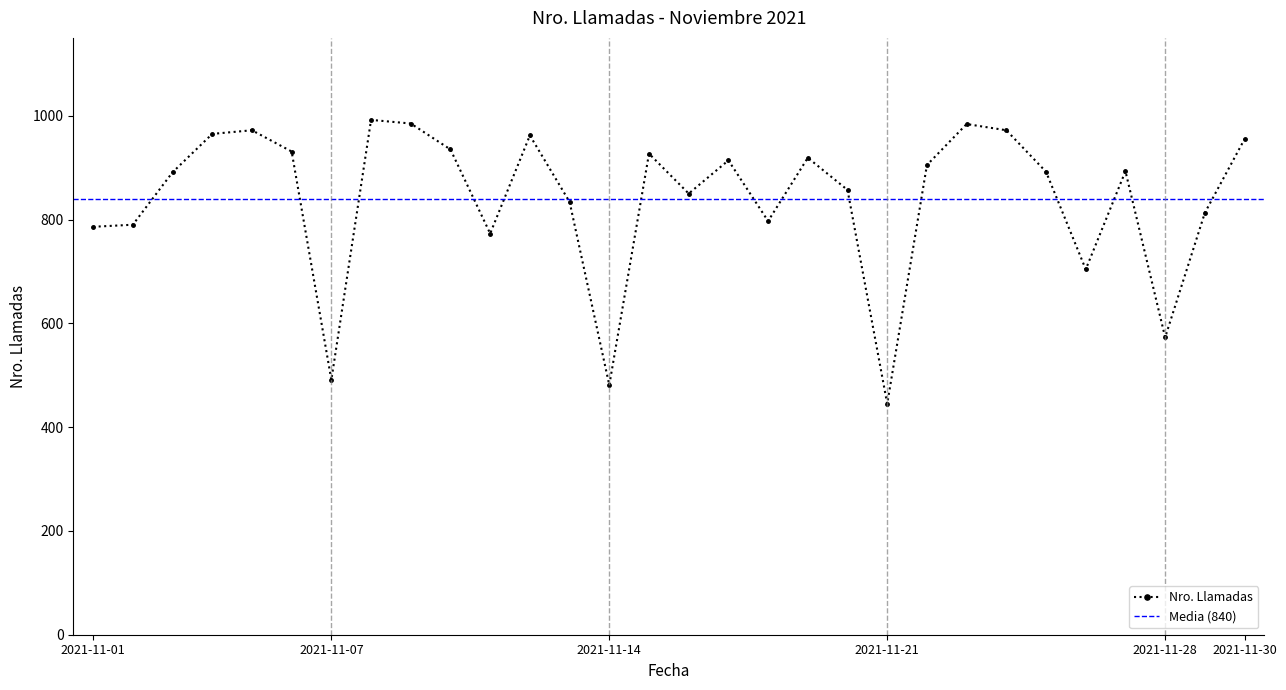

Count the number of data series in this chart.

1